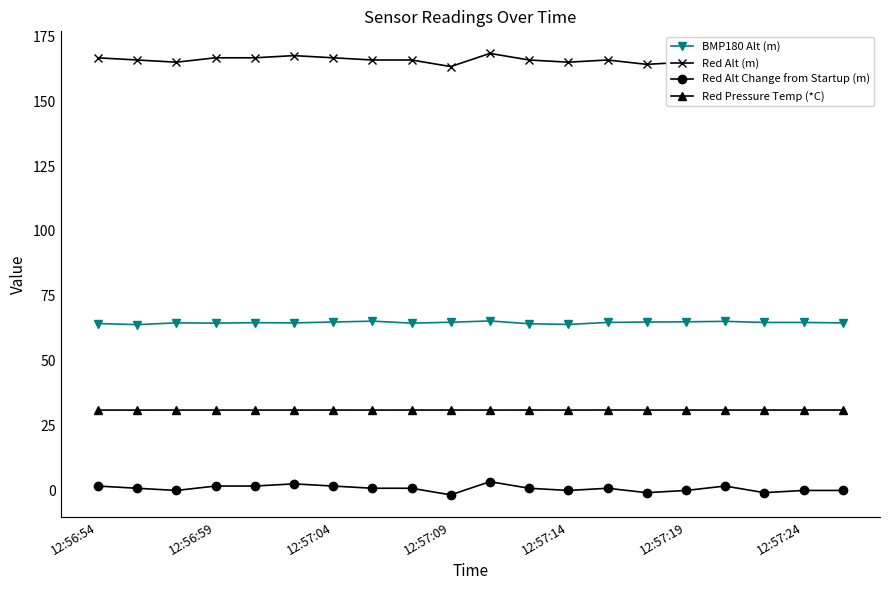

What is the value of the Red Alt (m) point at the 20th from the left?

165.0